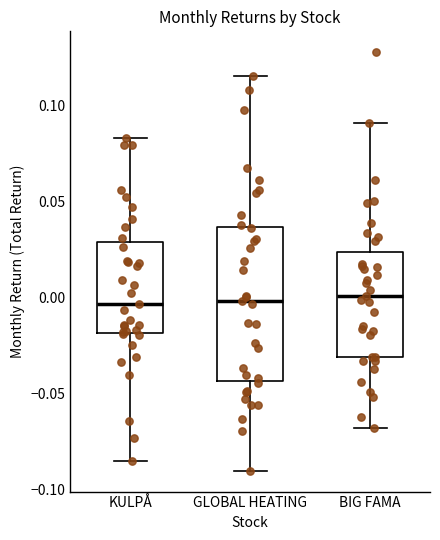

Reading left to right, read every box against the y-axis: the position of its median line, the range the box covers, and the ends of its whiskers. The values are not printed on the chart, so give them approximately, as read against the axis.

KULPÅ: median -0.005, box -0.020 to 0.030, whiskers -0.085 to 0.085
GLOBAL HEATING: median 0.000, box -0.045 to 0.035, whiskers -0.090 to 0.115
BIG FAMA: median 0.000, box -0.030 to 0.025, whiskers -0.070 to 0.090